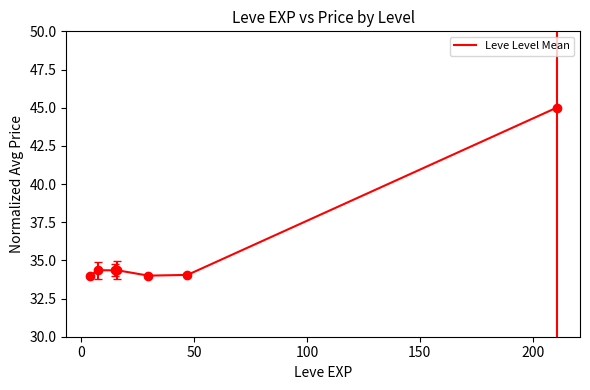

True or false: there are more than 2 points higher than both neighbors.

False